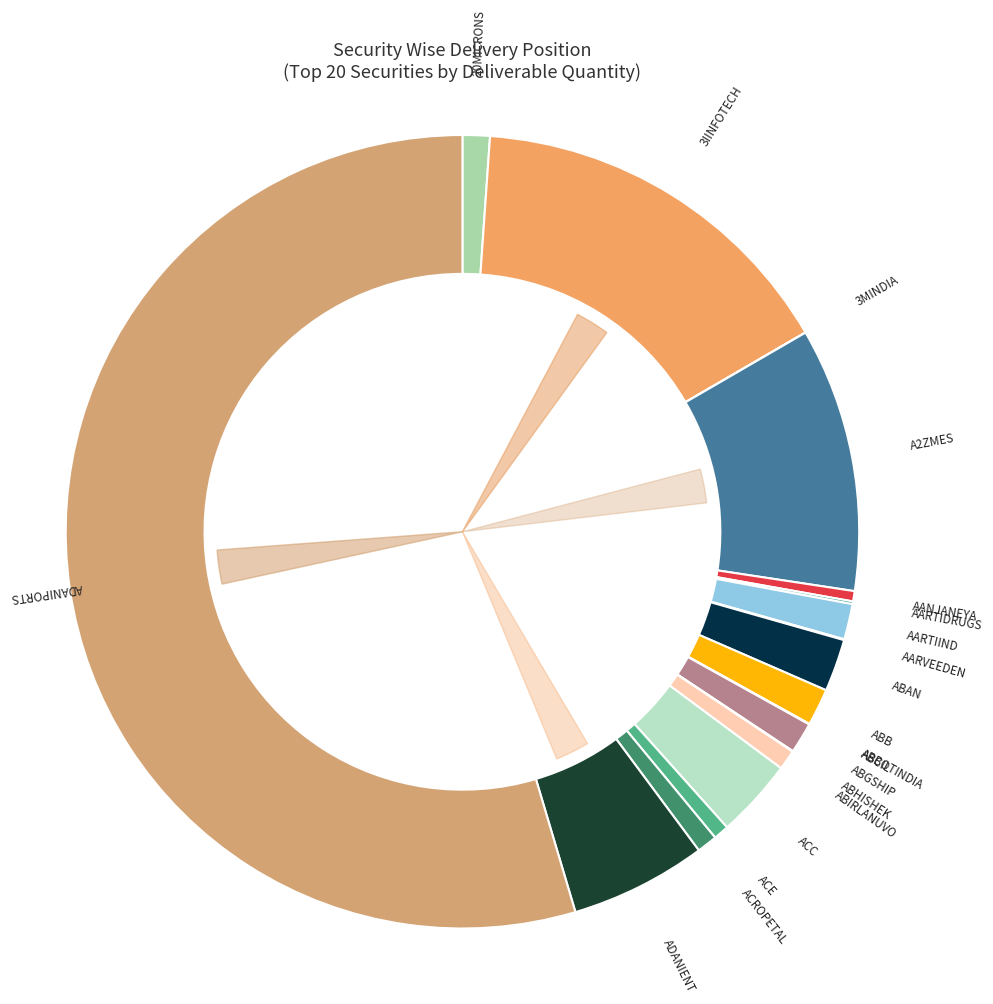

The 3MINDIA slice represents 15% of the pie. True or false?

False